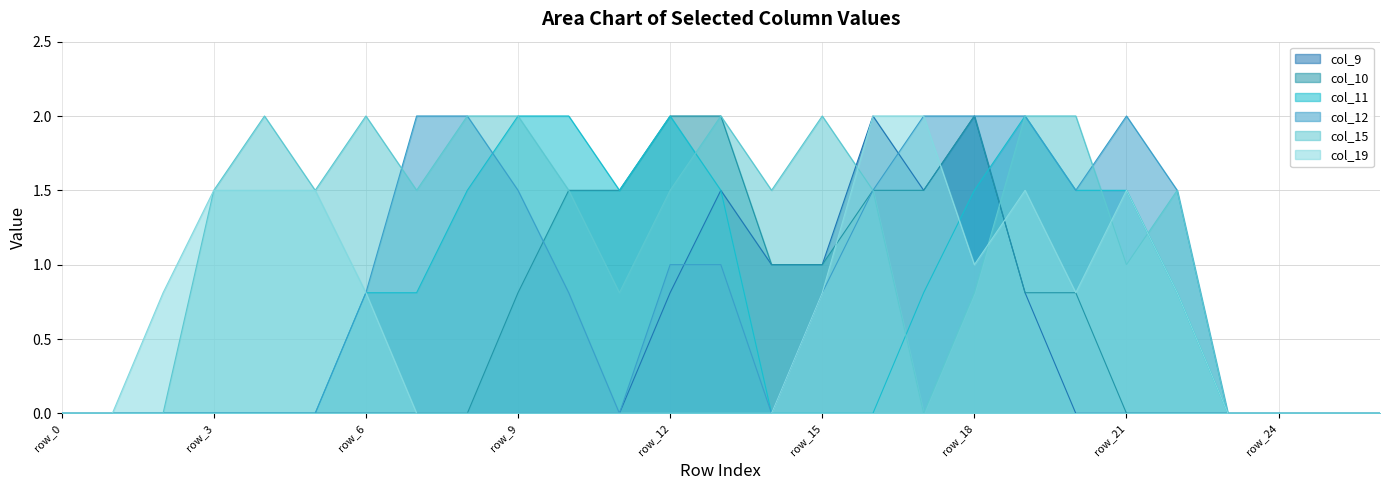

Which series changed the most between row_11 and row_22?

col_10